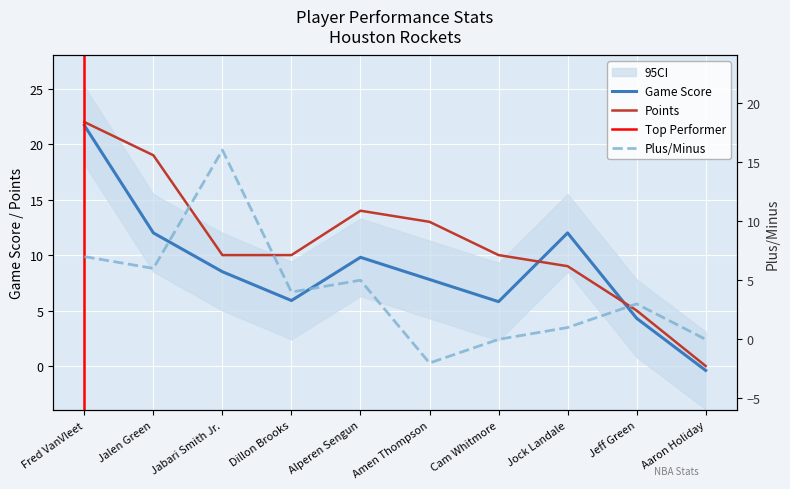

The Points series shows 10.0 at Cam Whitmore. True or false?

True